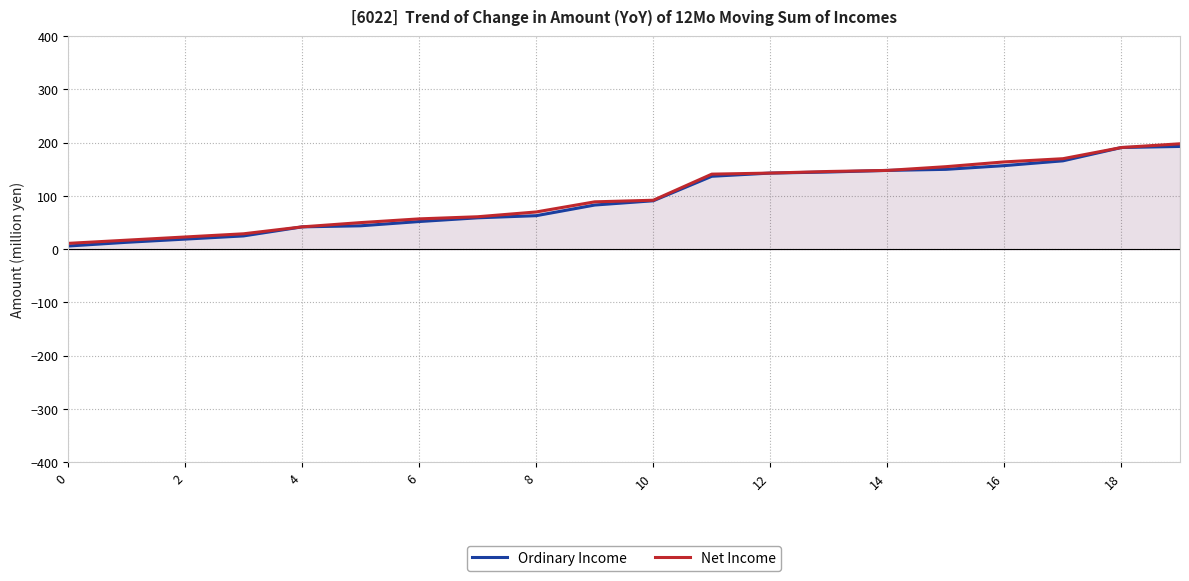

At which label is Ordinary Income closest to 99?

10